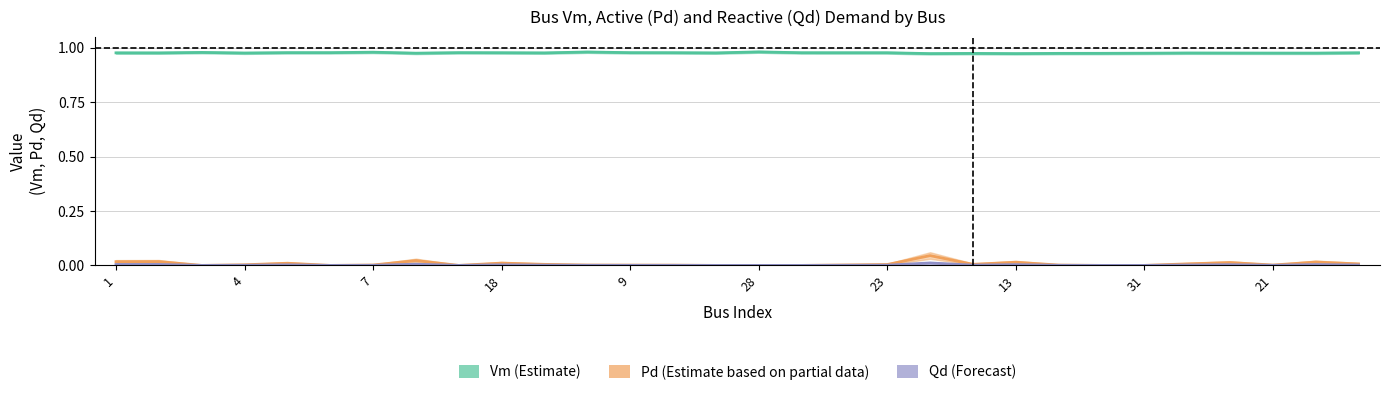

How many lines are shown in the chart?

3